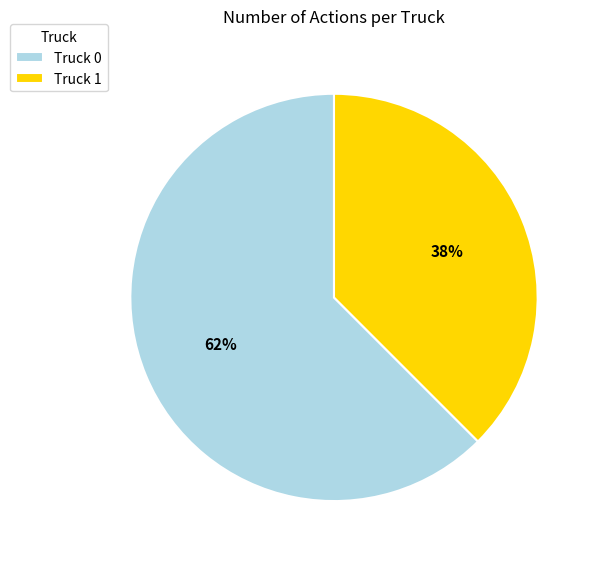

Count the number of slices in the pie.

2